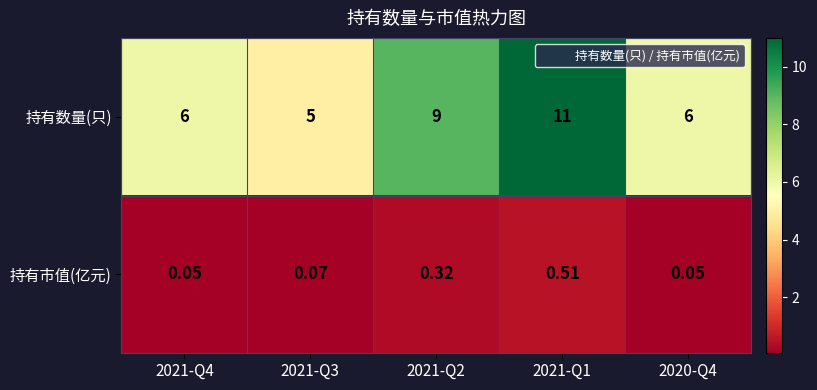

Rank the series by their average value, from lowest to highest.

持有市值(亿元), 持有数量(只)